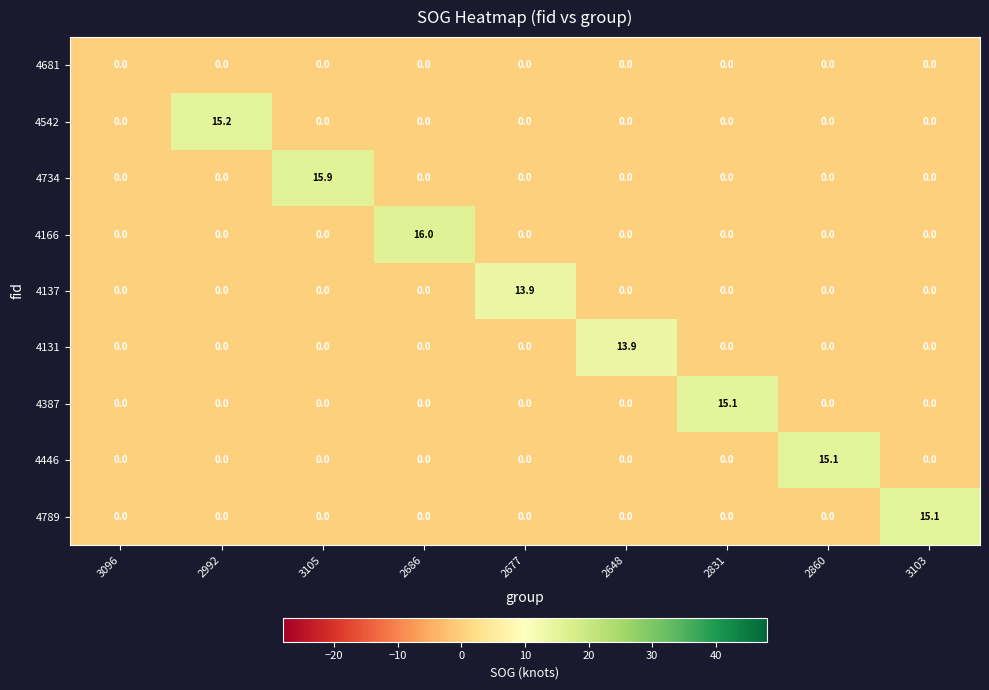

Which label corresponds to the largest value in the chart?

2686